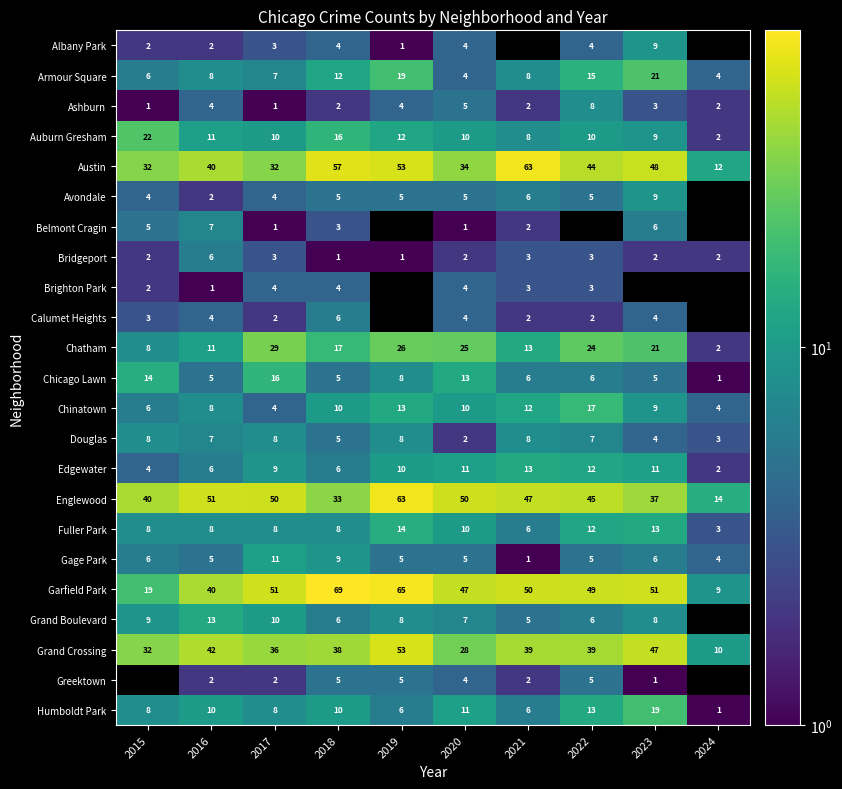

True or false: Douglas has a value of 8 at 2015.

True